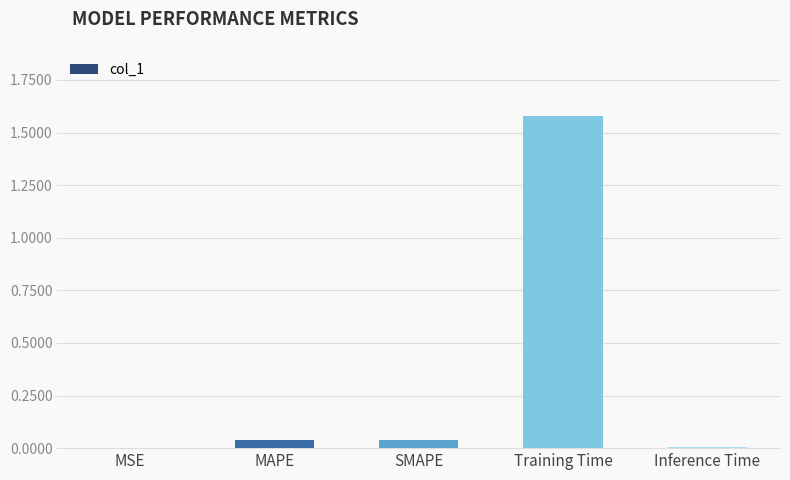

At which category does the chart reach its peak across all series?

Training Time